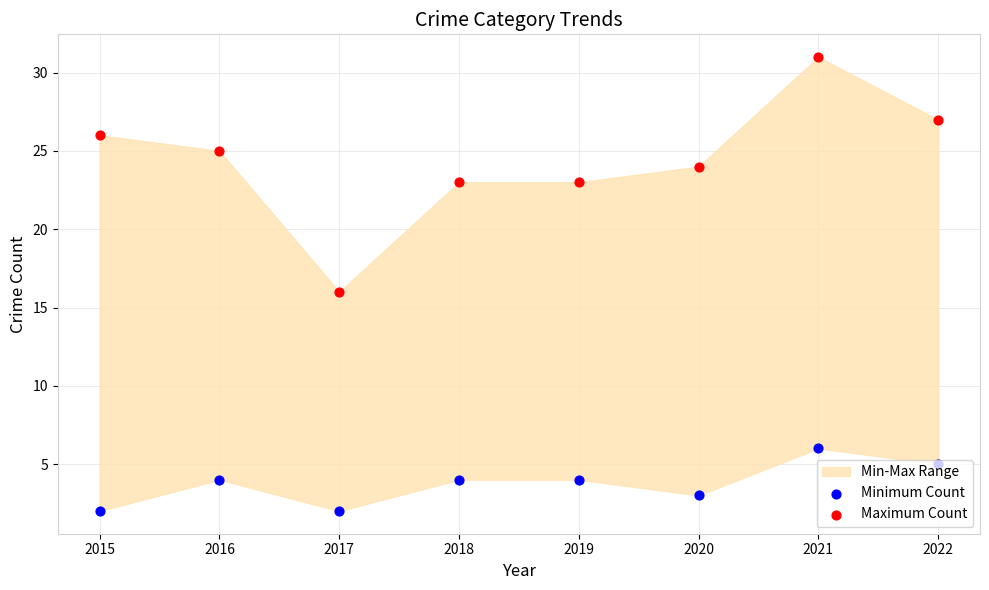

Which series contains the lowest Y value?

Minimum Count